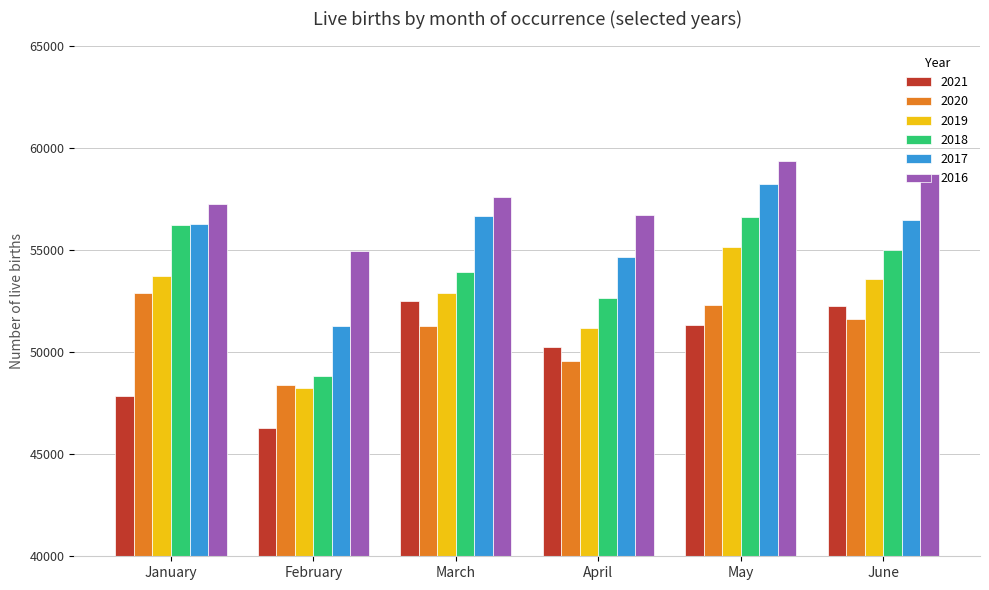

At which label is 2020 closest to 50614?

March